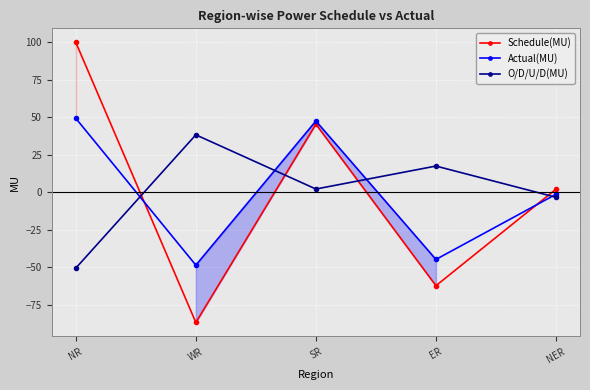

Is it true that Actual(MU) equals -24.3 at ER?

False